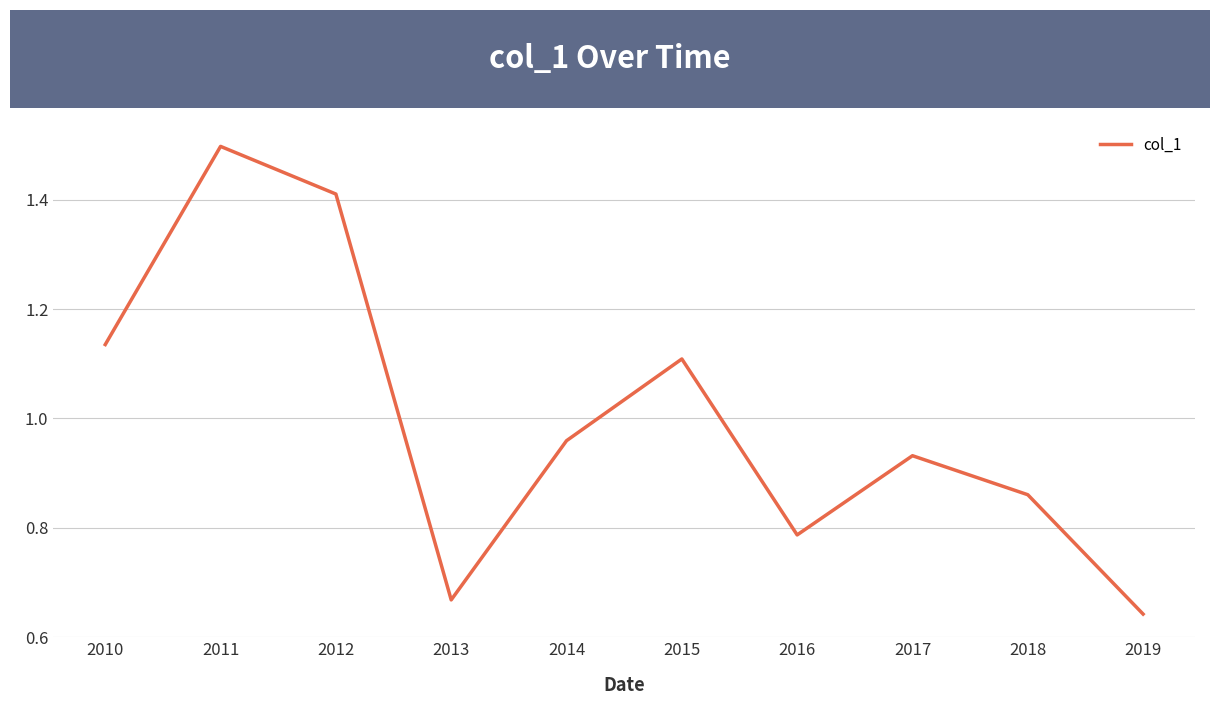

Which has a higher value, 2019 or 2014?

2014